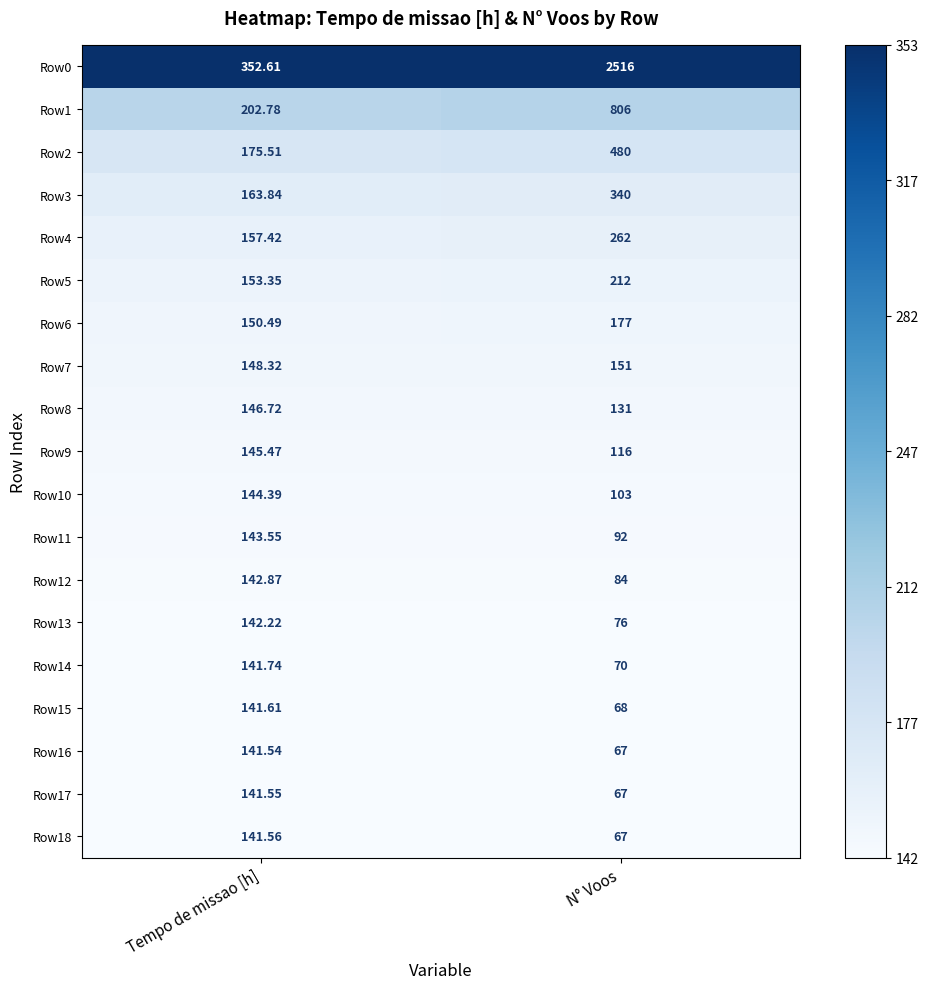

At which label is Row6 closest to 163?

Tempo de missao [h]